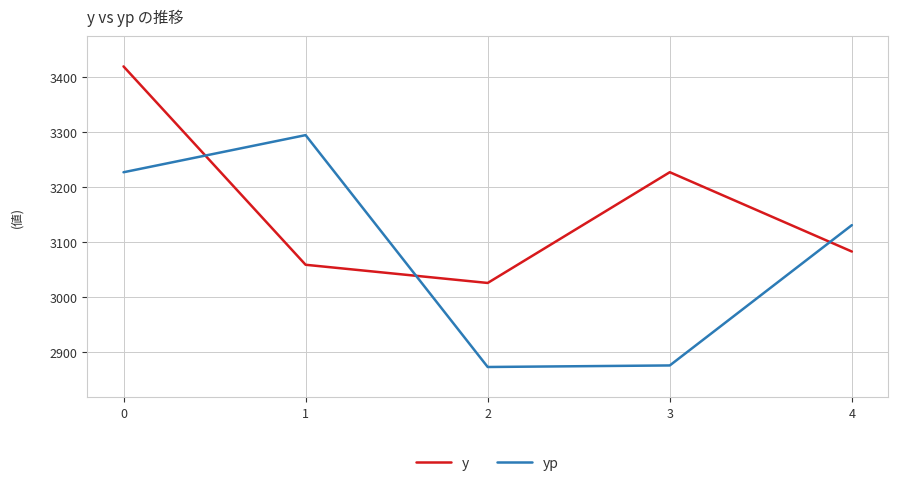

What is the greatest value displayed?

3419.0